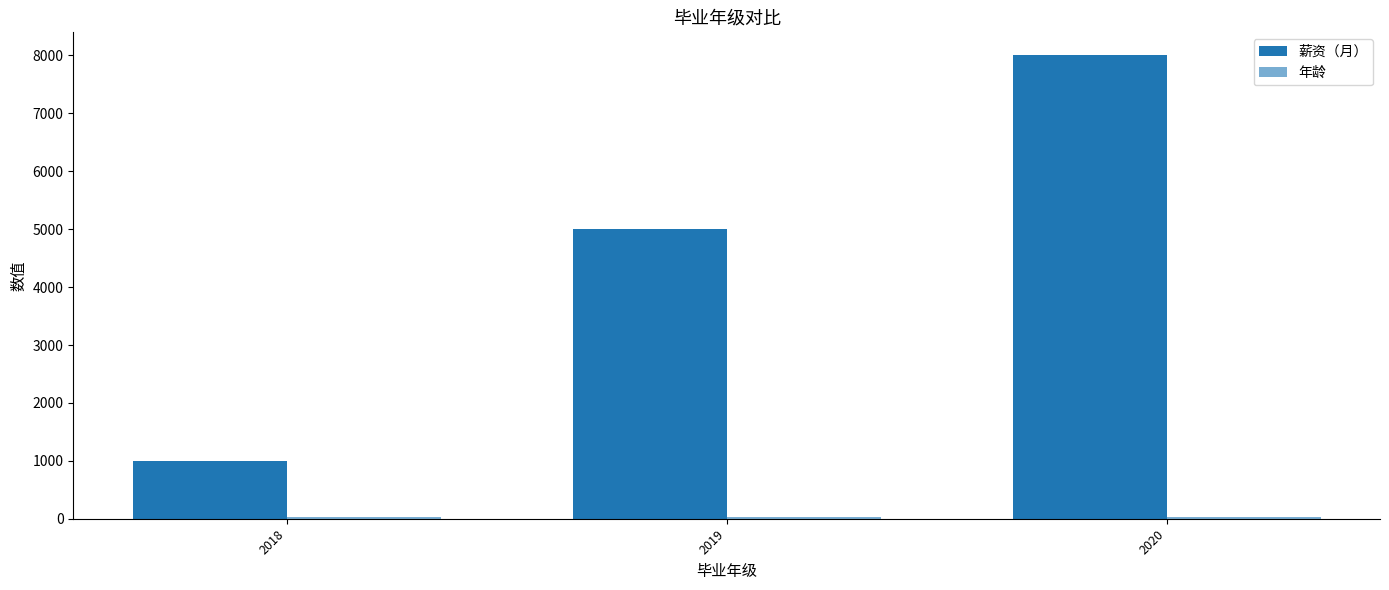

The 年龄 series shows 25 at 2020. True or false?

True